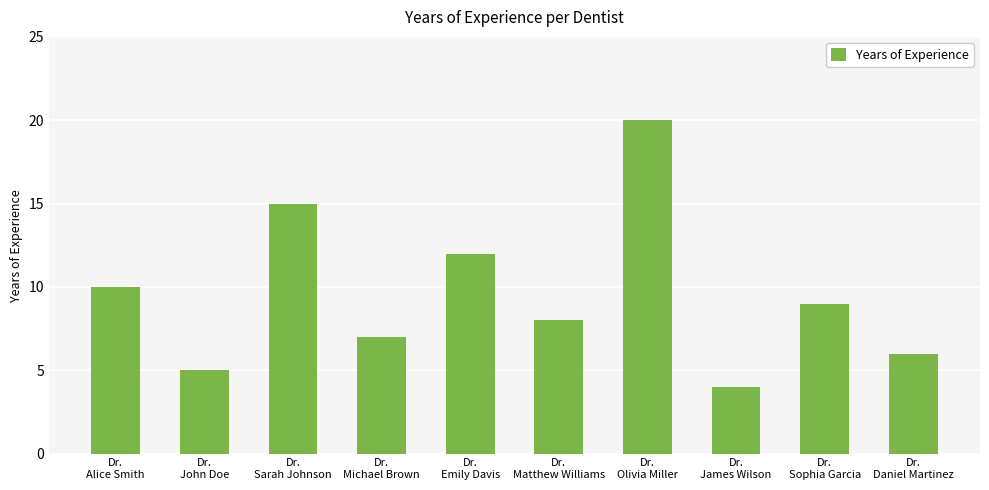

What is the label of the 5th bar from the right?

Dr.
Matthew Williams